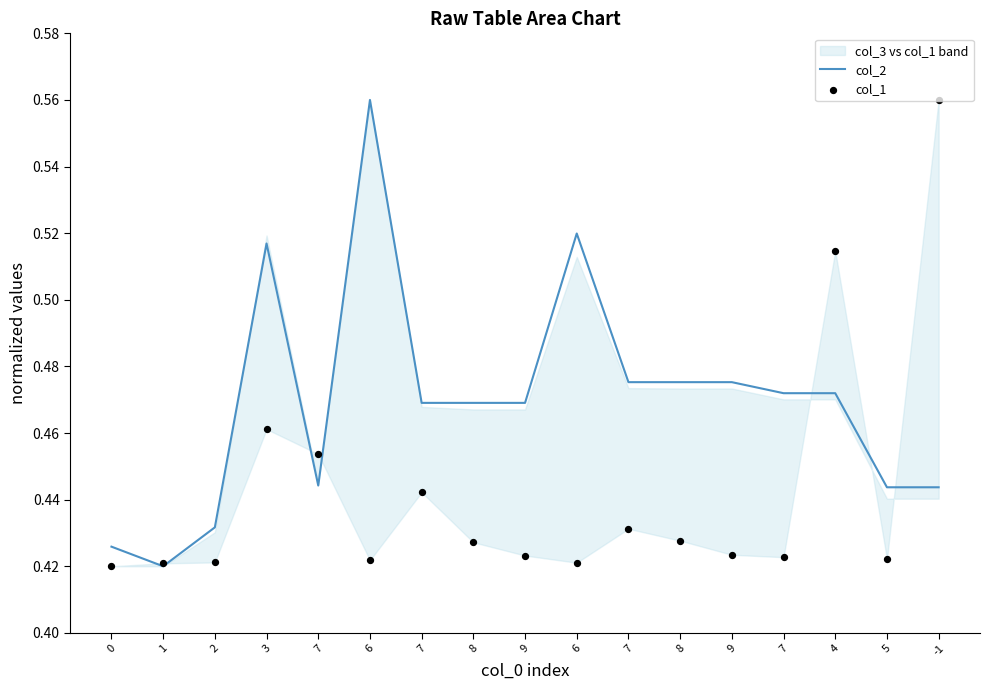

What is the total value across all series at 4?

1.0